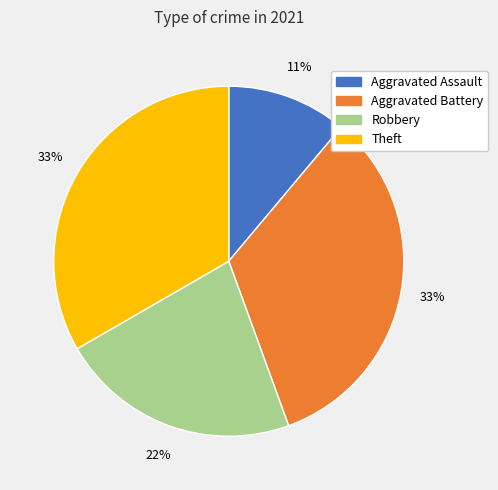

To the nearest percent, what portion does Robbery represent?

22%